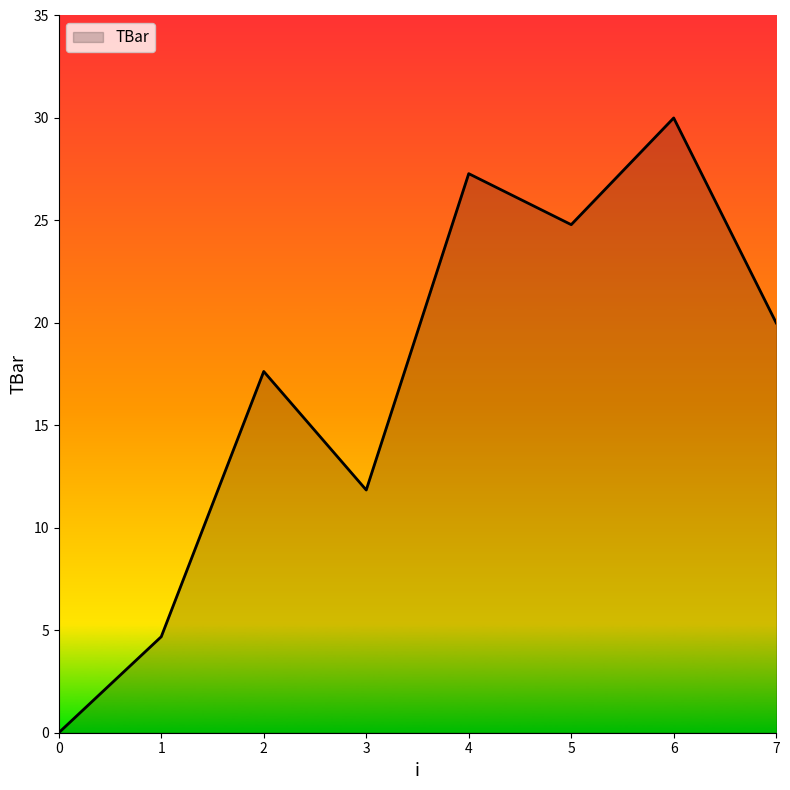

True or false: there are more than 2 points higher than both neighbors.

True